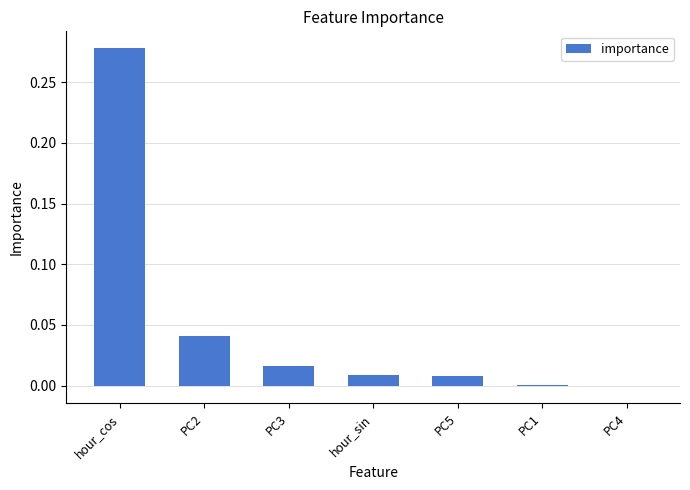

The value at PC2 is 0.0. True or false?

True